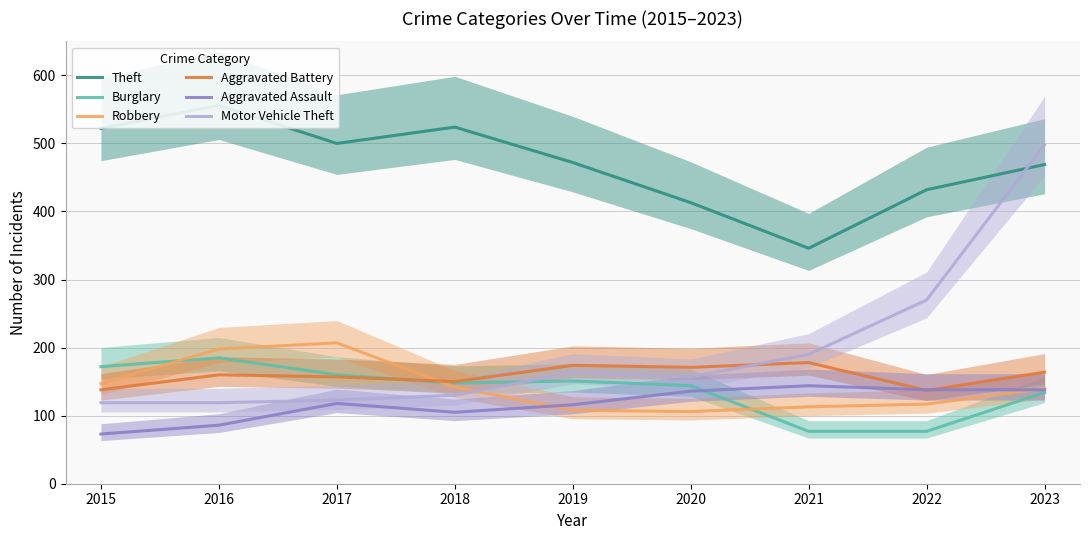

What is the difference between the Theft values at 2020 and 2023?

56